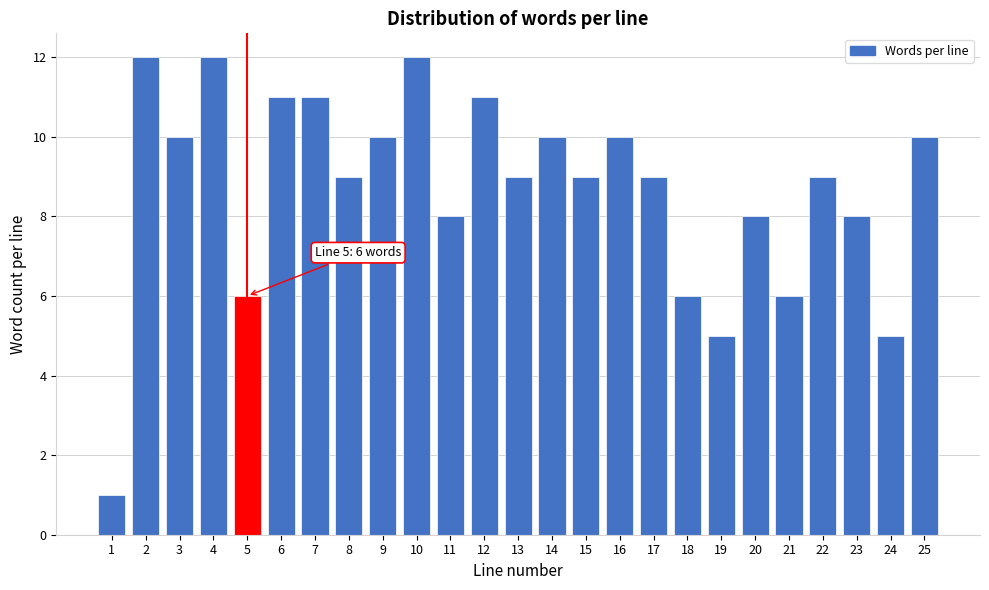

Reading right to left, extract all data points from this chart.

25=10	24=5	23=8	22=9	21=6	20=8	19=5	18=6	17=9	16=10	15=9	14=10	13=9	12=11	11=8	10=12	9=10	8=9	7=11	6=11	5=6	4=12	3=10	2=12	1=1